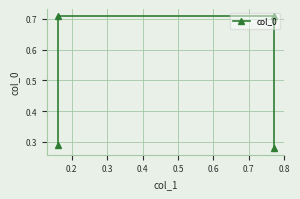

What is the minimum value shown in the chart?

0.3